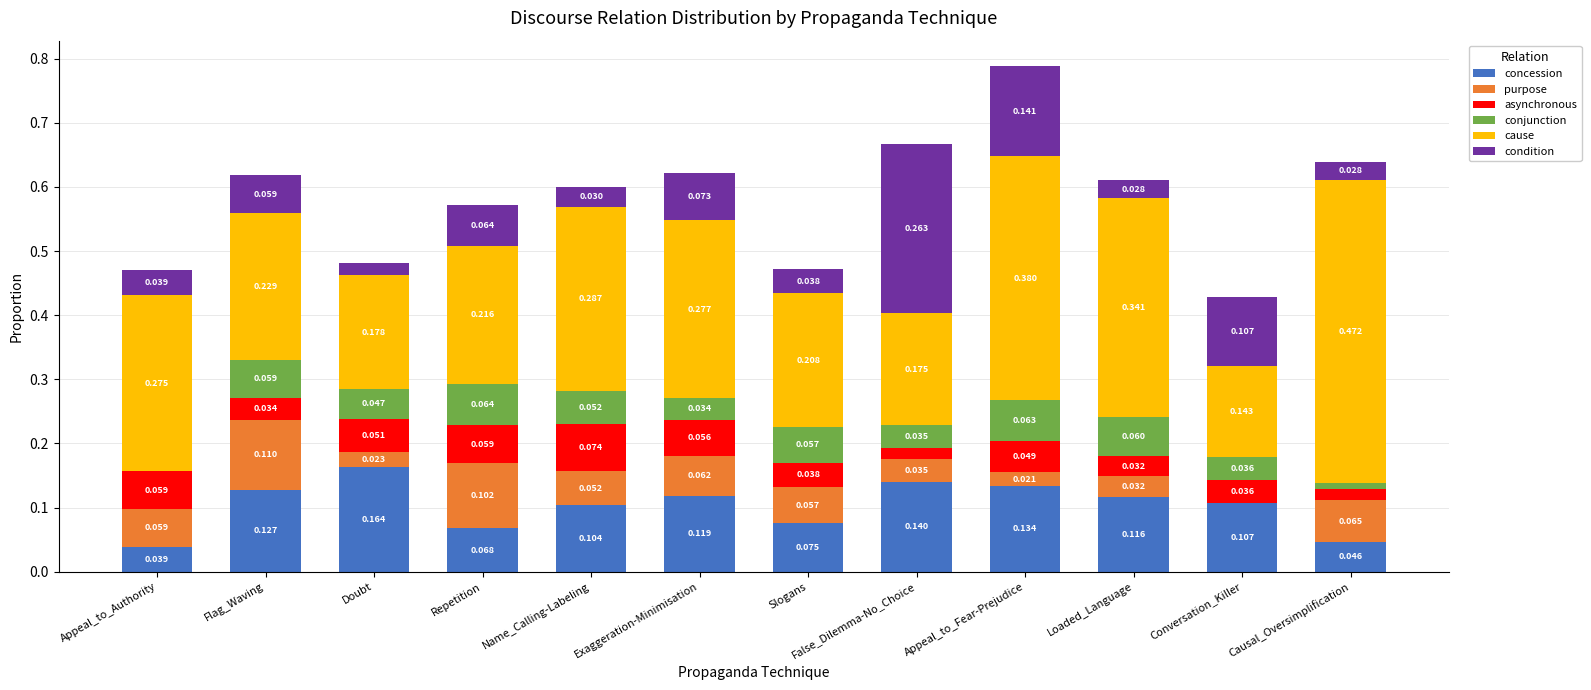

At which category is the sum across all series the highest?

Appeal_to_Fear-Prejudice